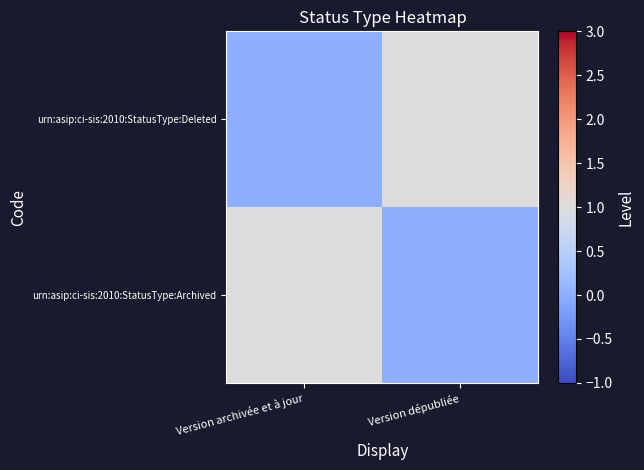

At Version dépubliée, list the series in order from smallest to largest.

urn:asip:ci-sis:2010:StatusType:Archived, urn:asip:ci-sis:2010:StatusType:Deleted